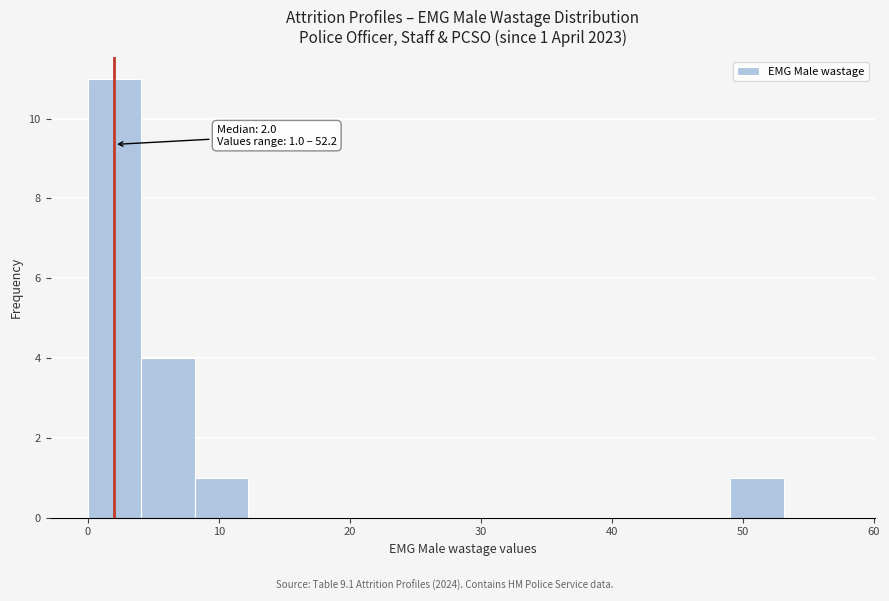

Which range on the x-axis has the tallest bar?

0 to 4